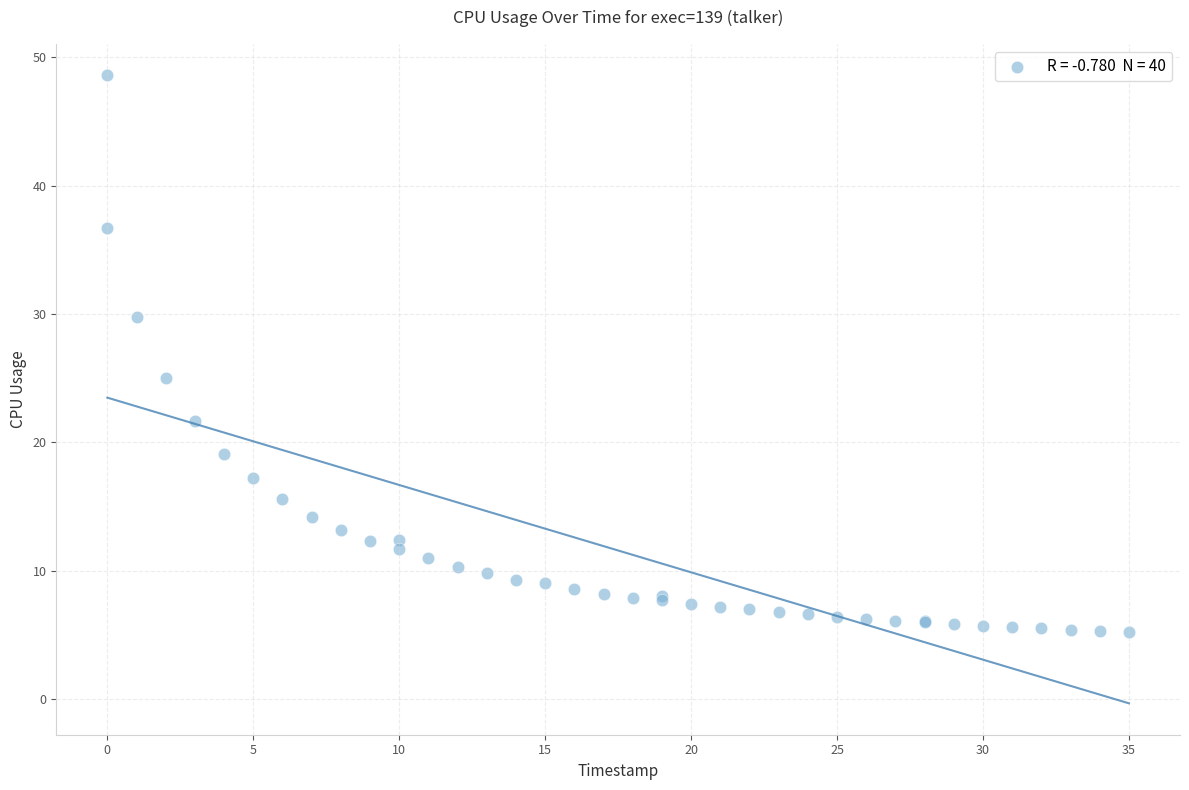

What Y value in the scatter plot is closest to 26?

25.0